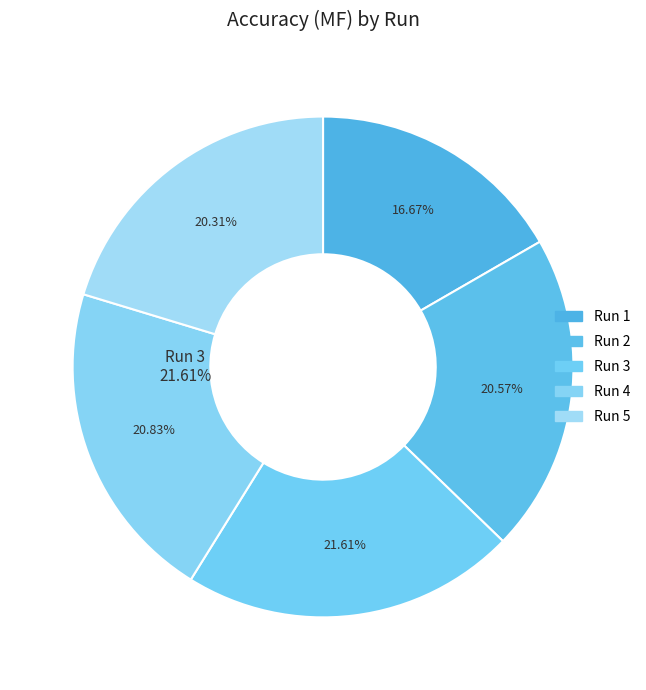

Does 3 represent more than half of the total?

No